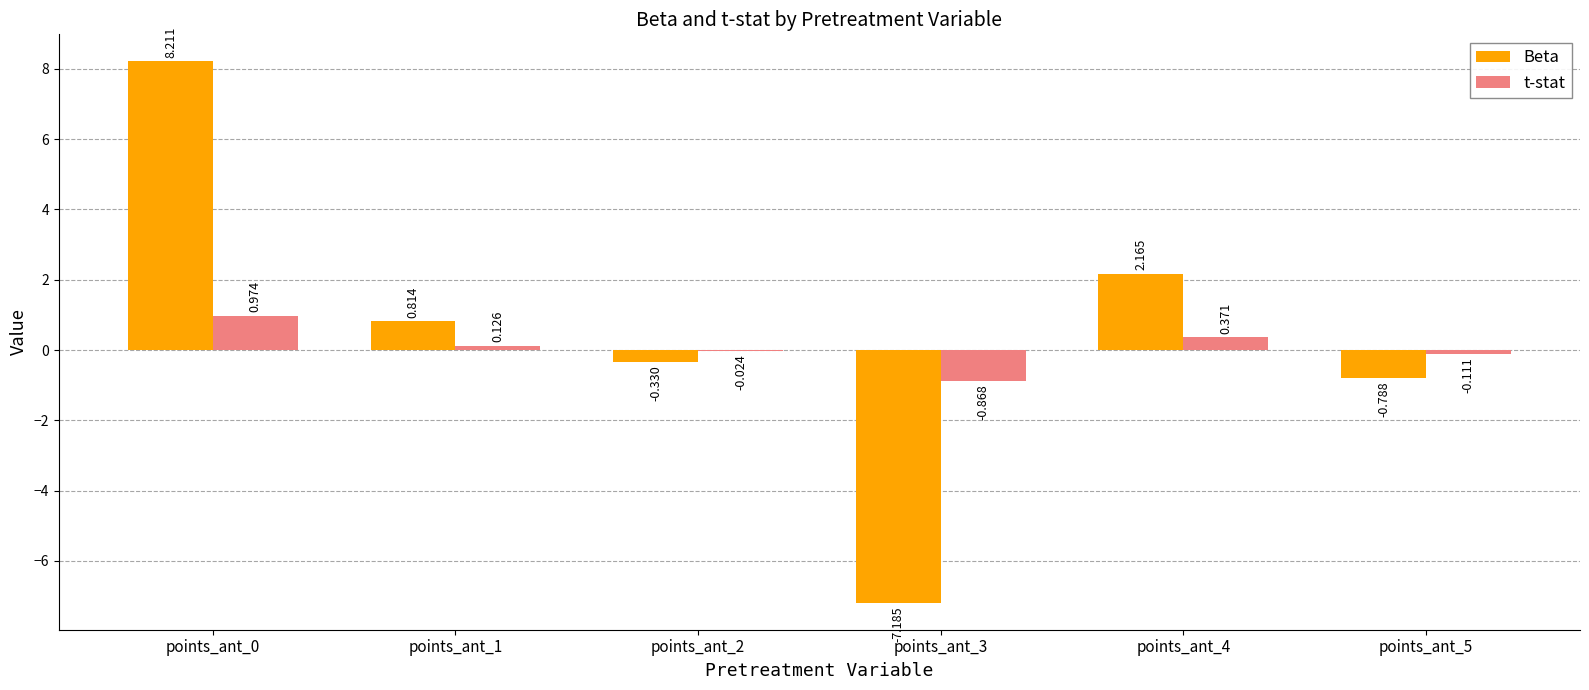

Between points_ant_0 and points_ant_5, which series saw the biggest shift?

Beta